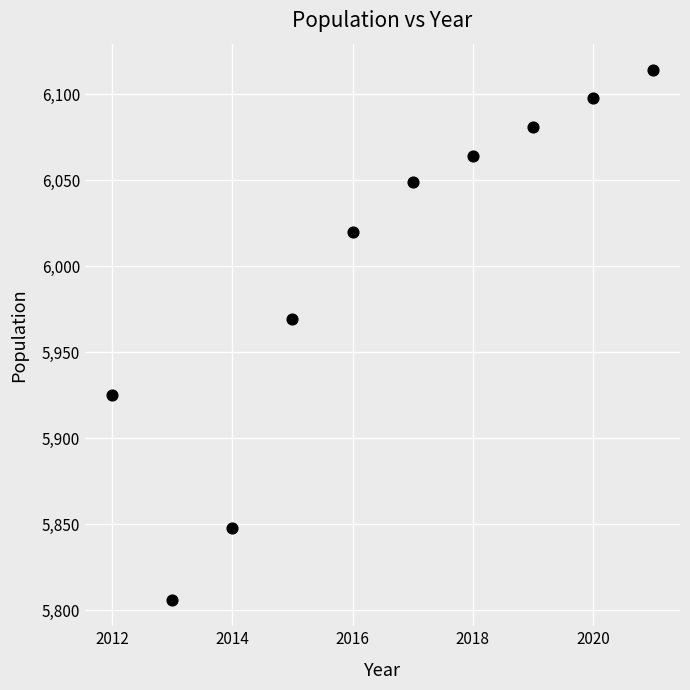

What Y value in the scatter plot is closest to 5960?

5969